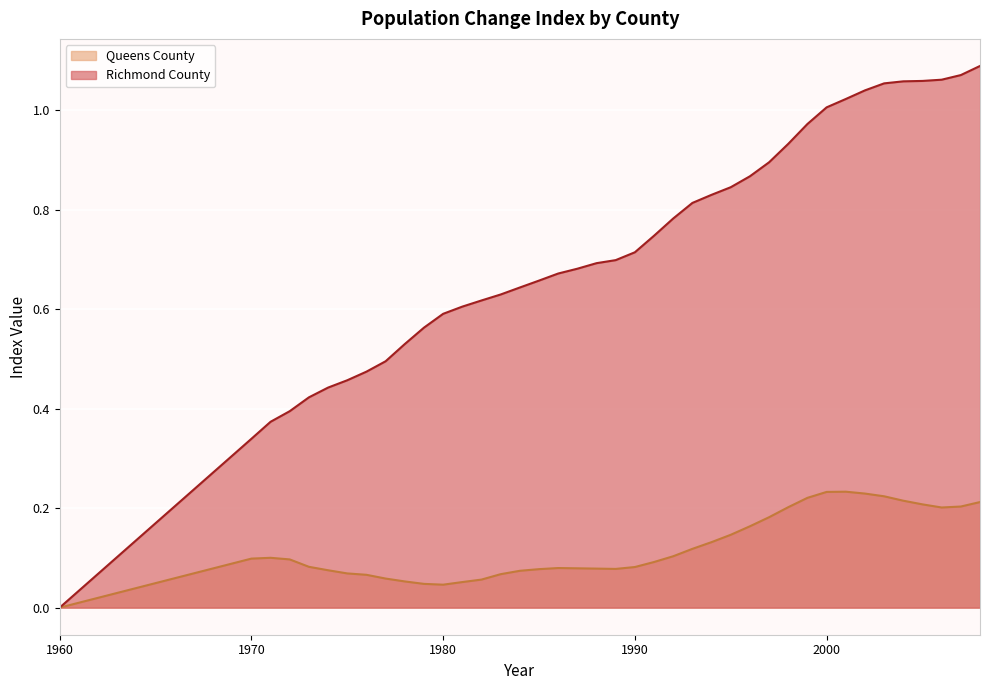

True or false: Queens County has more than 0 points higher than both neighbors.

True